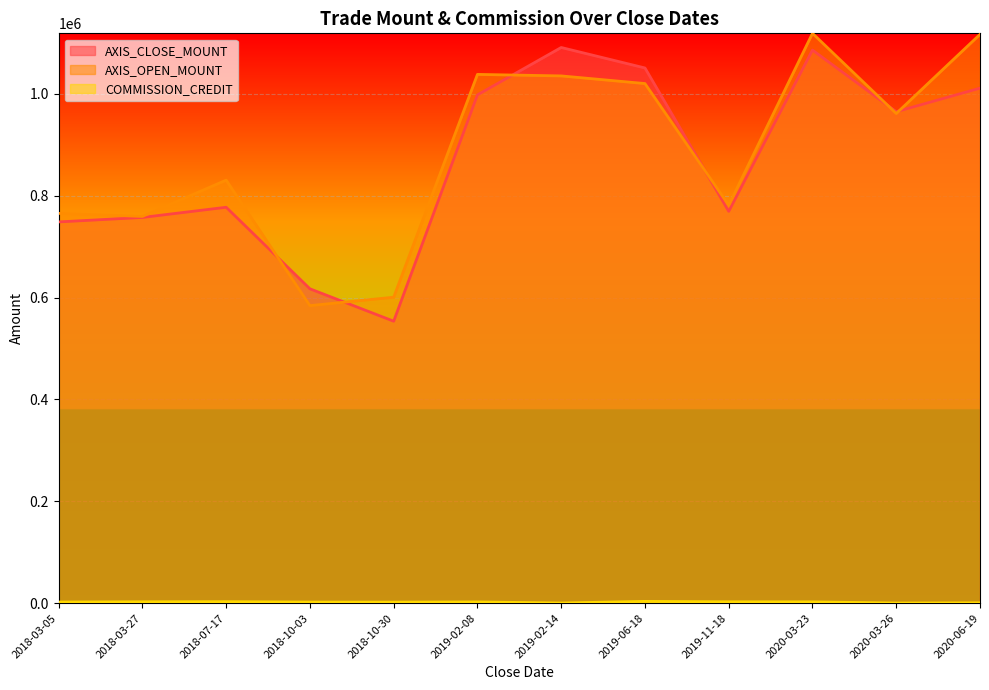

At which category does AXIS_OPEN_MOUNT reach its first local valley?

2018-03-27